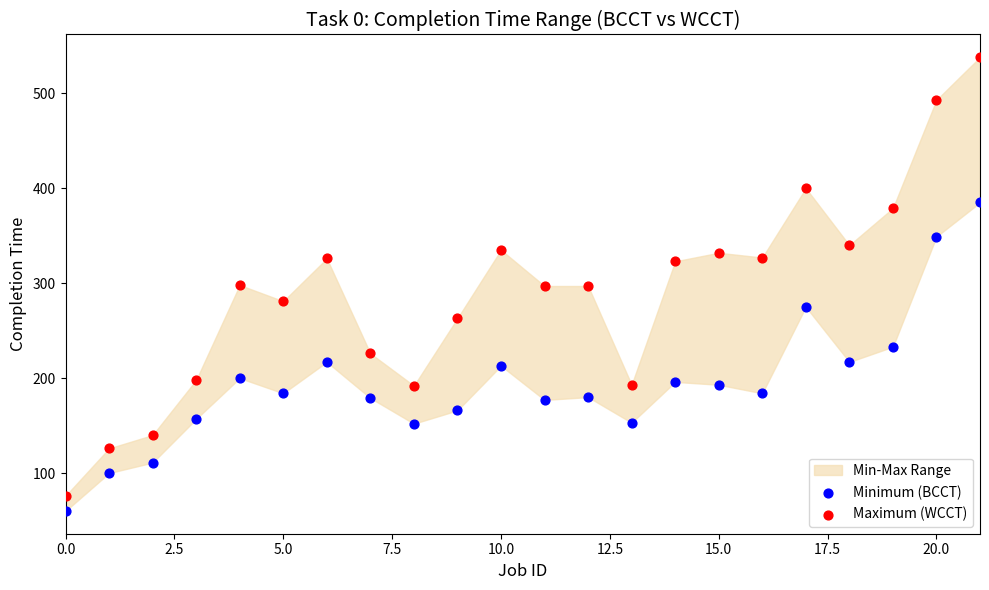

Which series reaches the maximum Y coordinate?

Maximum (WCCT)